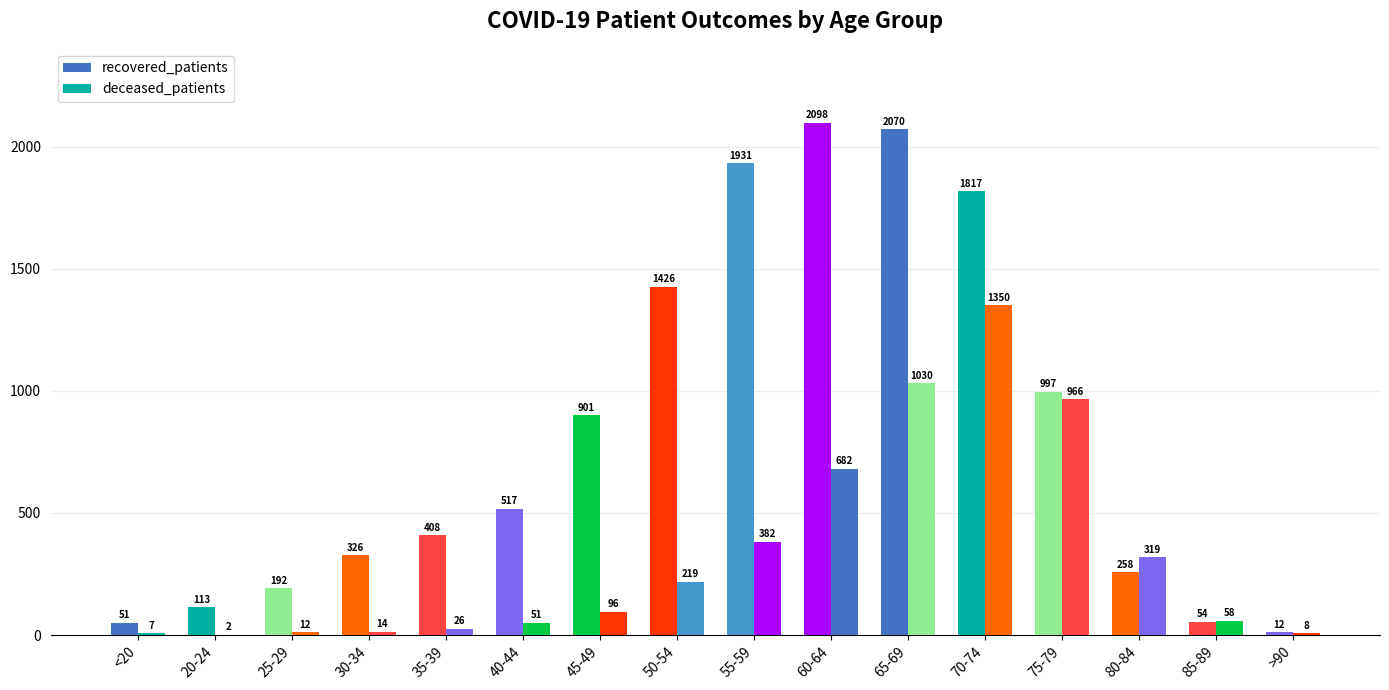

The recovered_patients series shows 1426 at 50-54. True or false?

True